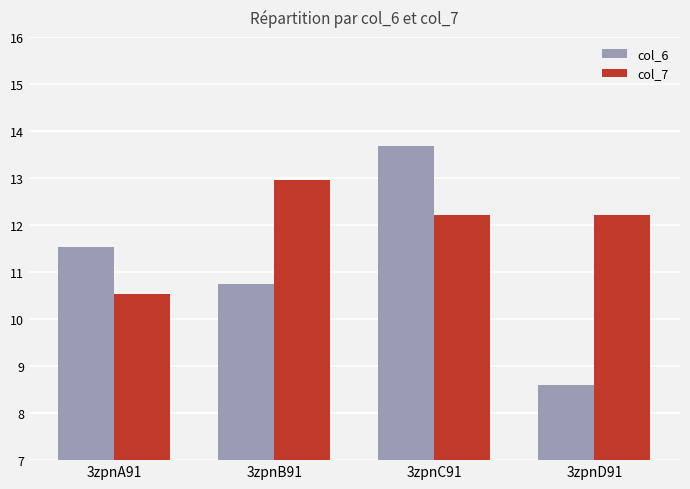

What is the label of the 1st bar from the right?

3zpnD91